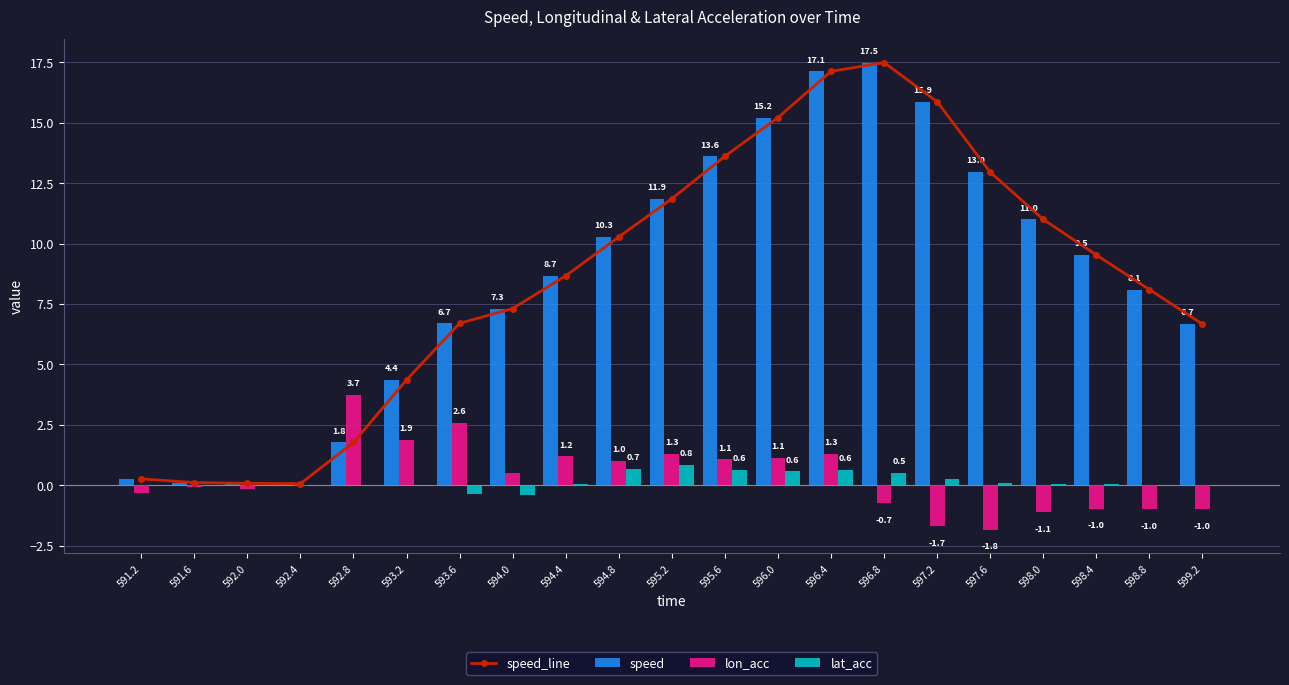

What are all the series names shown in the legend?

speed_line, speed, lon_acc, lat_acc